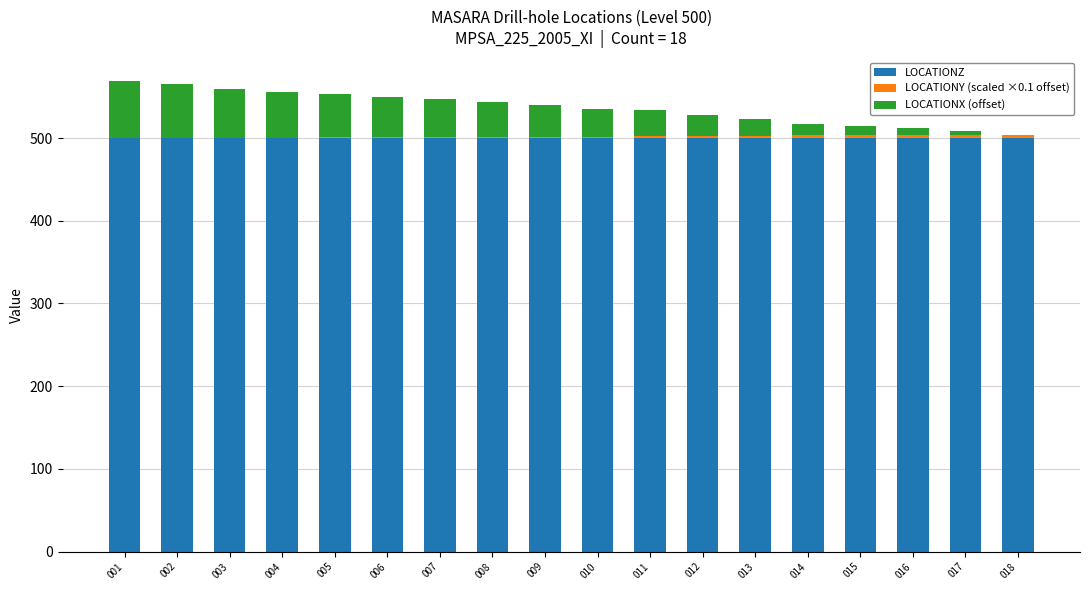

Are the bars grouped side by side (vs. stacked)?

No